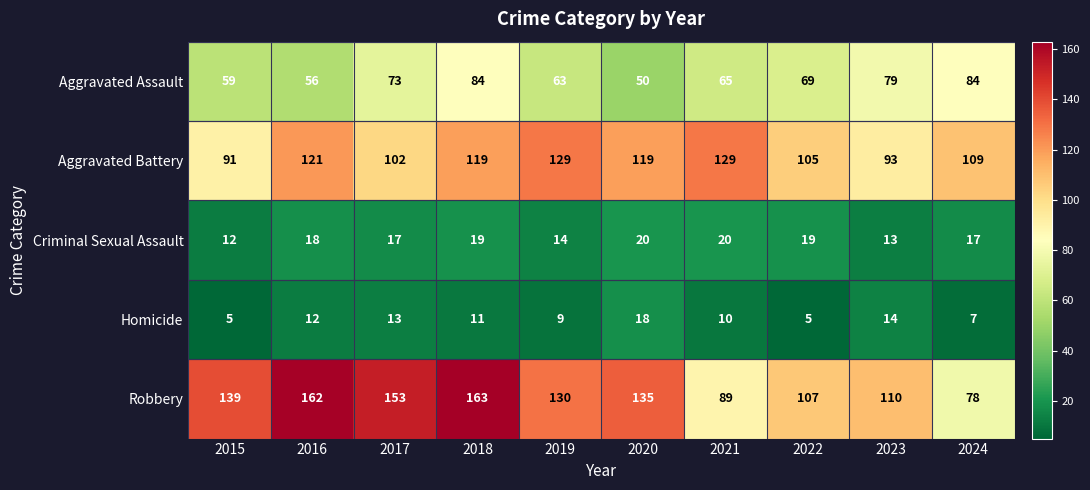

At which category does the chart reach its peak across all series?

2018